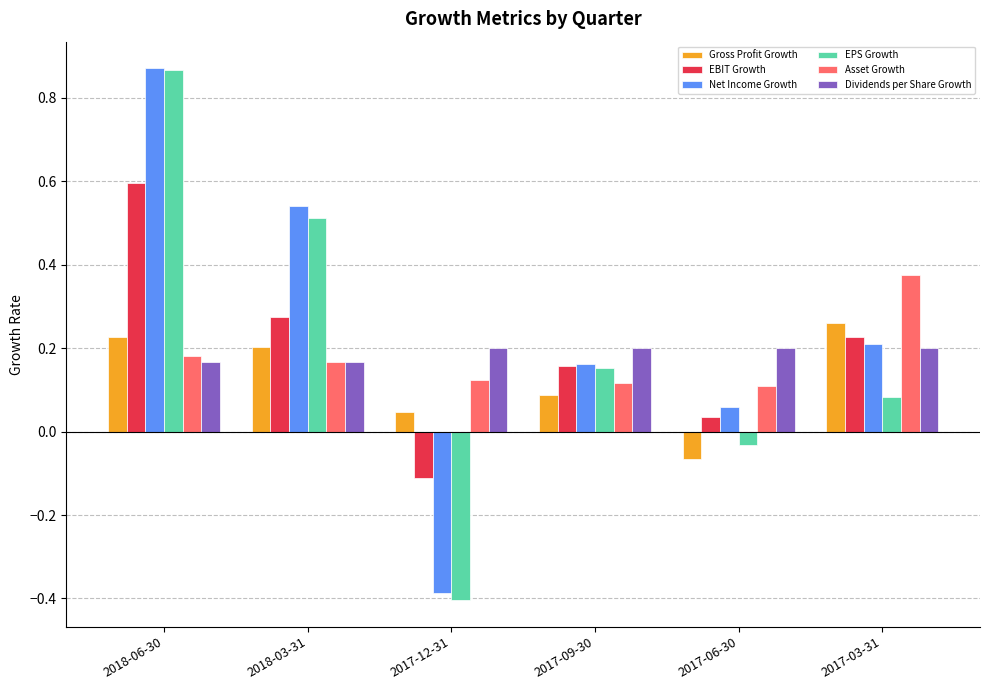

What position from the left is 2017-12-31?

3